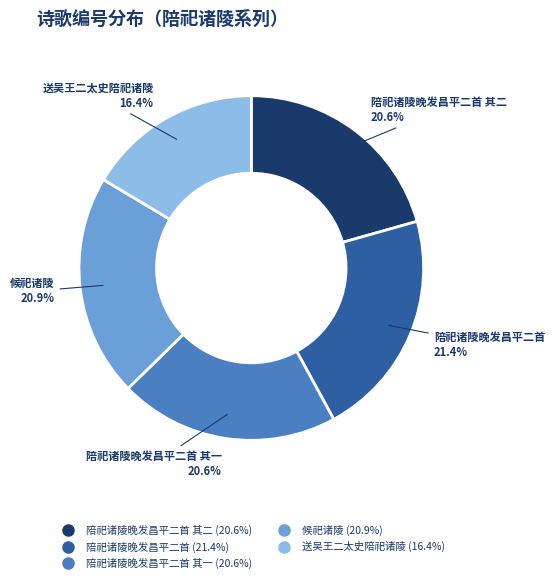

How many slices are in this pie chart?

5